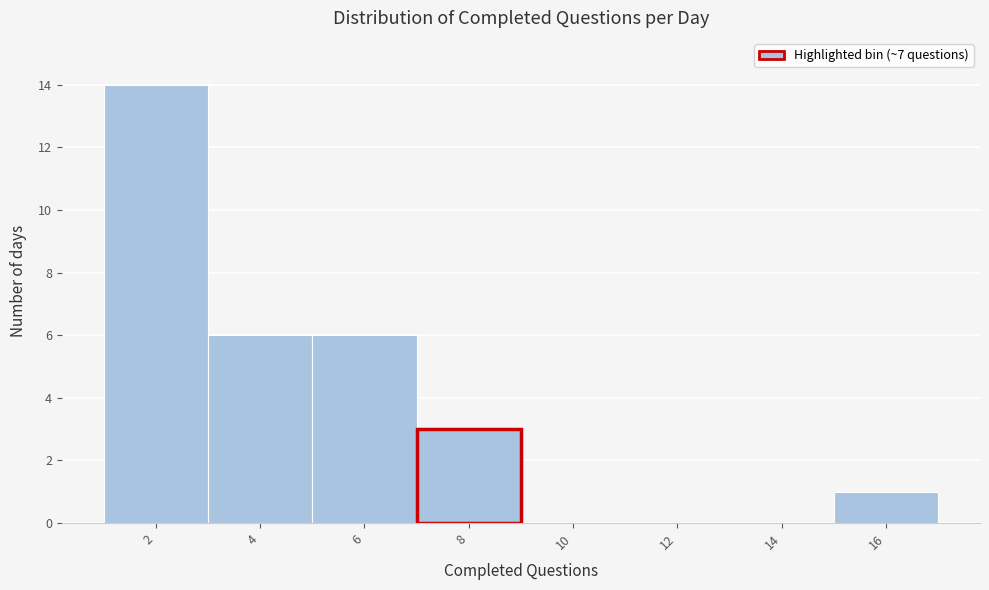

Reading left to right, list all the values displayed in this chart.

2=14	4=6	6=6	8=3	10=0	12=0	14=0	16=1